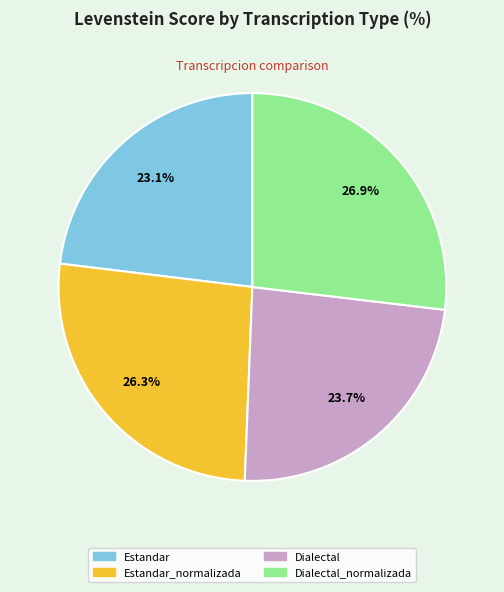

What percentage is the Estandar_normalizada slice, to the nearest percent?

26%